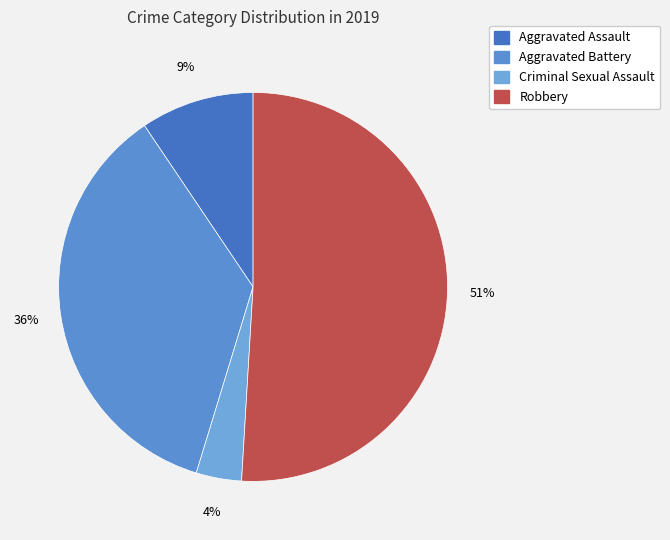

Count the number of slices in the pie.

4